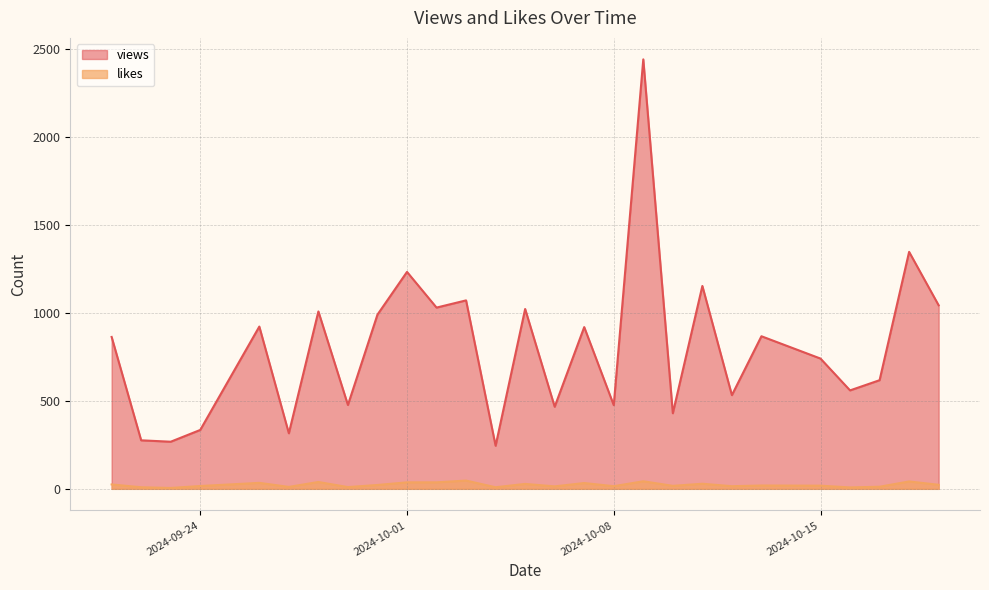

Rank the series at 2024-09-30 from highest to lowest value.

views, likes